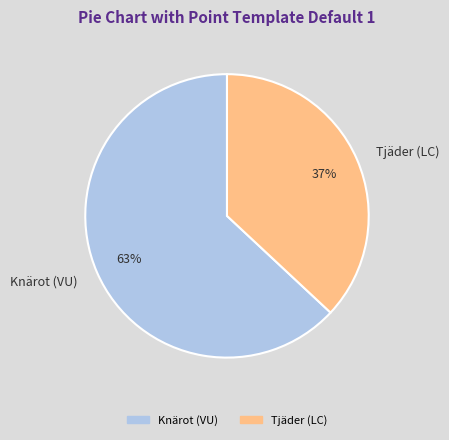

Which category has the smallest portion of the pie?

Tjäder (LC)